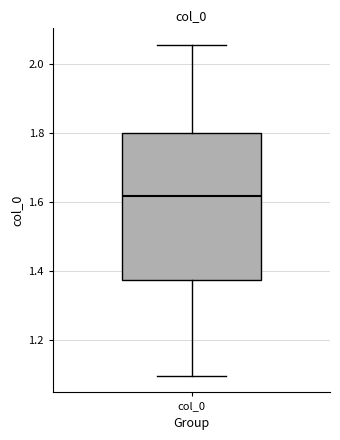

Read this box plot against the y-axis: the position of the median line, the range covered by the box, and the ends of both whiskers. The values are not printed on the chart, so give them approximately, as read against the axis.

median 1.62, box 1.38 to 1.80, whiskers 1.10 to 2.06